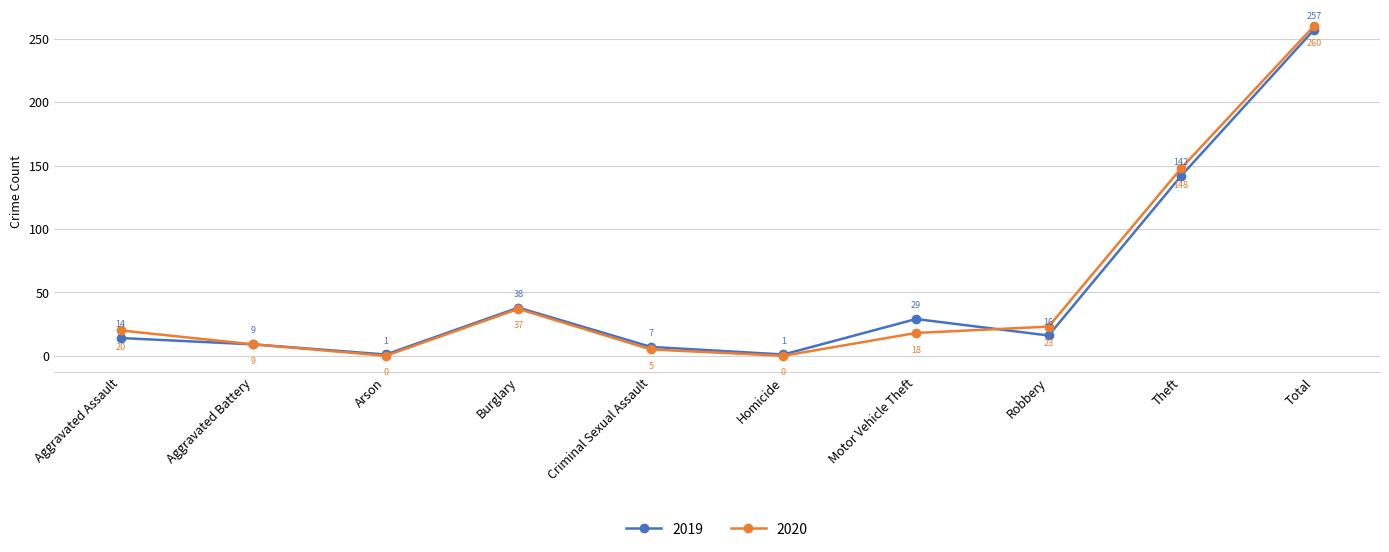

Rank the series by their maximum value, from lowest to highest.

2019, 2020